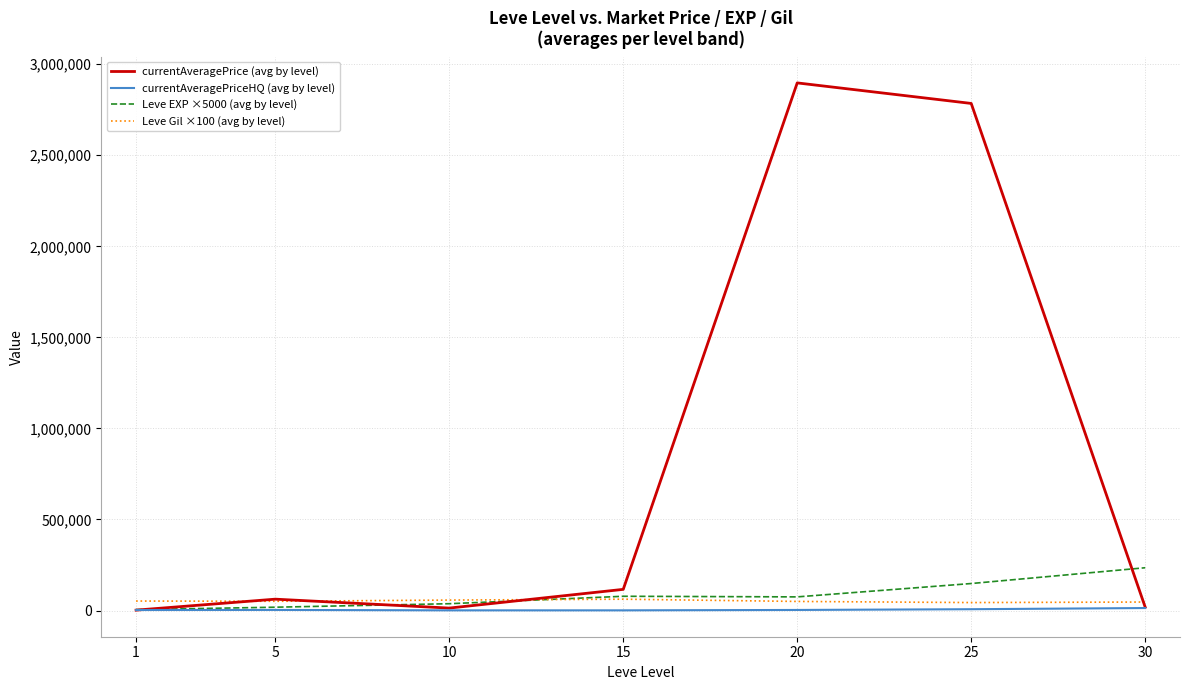

How many values in the currentAveragePrice (avg by level) series are below 62496?

3